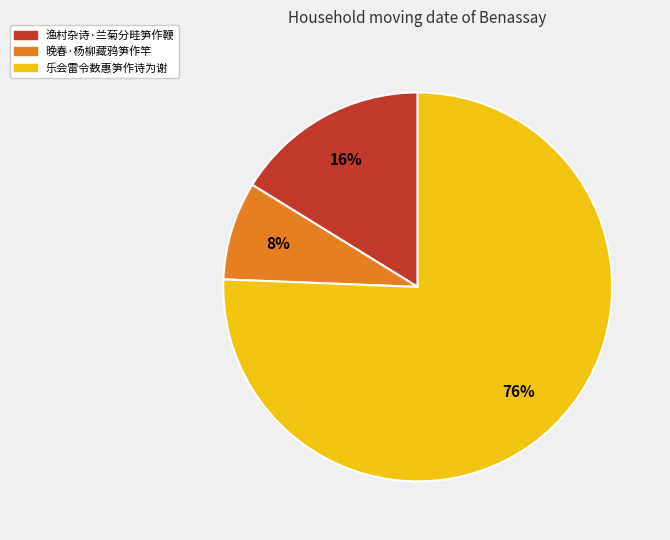

Between 晚春·杨柳藏鸦笋作竿 and 乐会雷令数惠笋作诗为谢, which is larger?

乐会雷令数惠笋作诗为谢